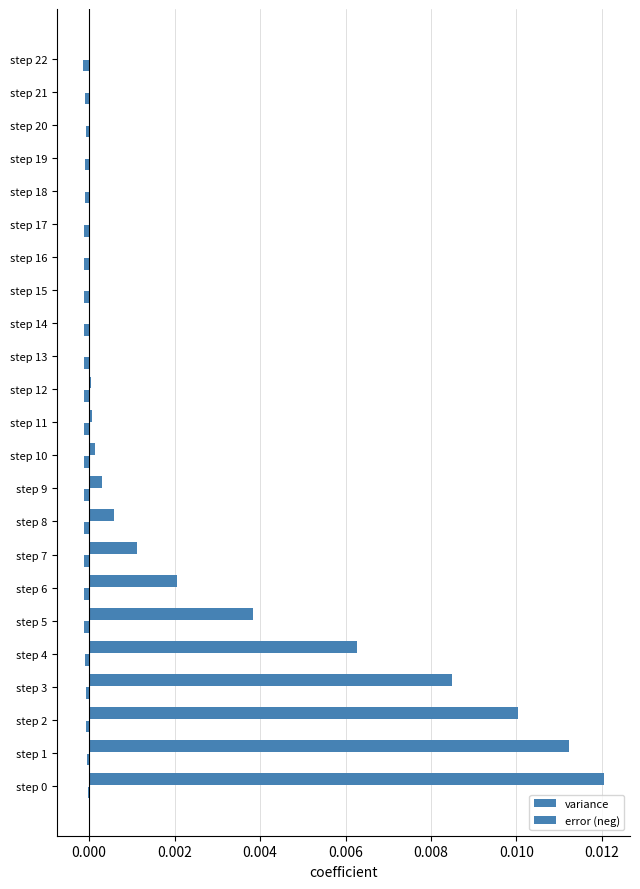

Which series has the widest spread of values?

variance